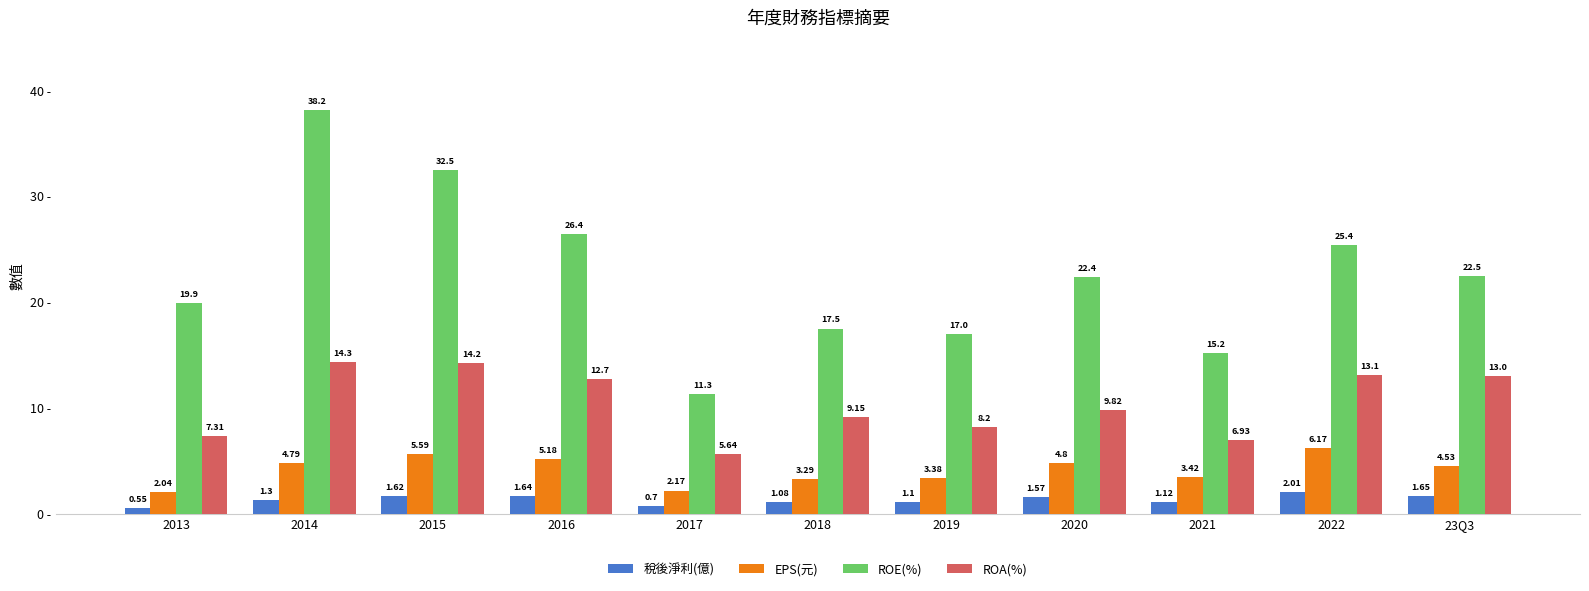

True or false: EPS(元) has a value of 9.3 at 2022.

False